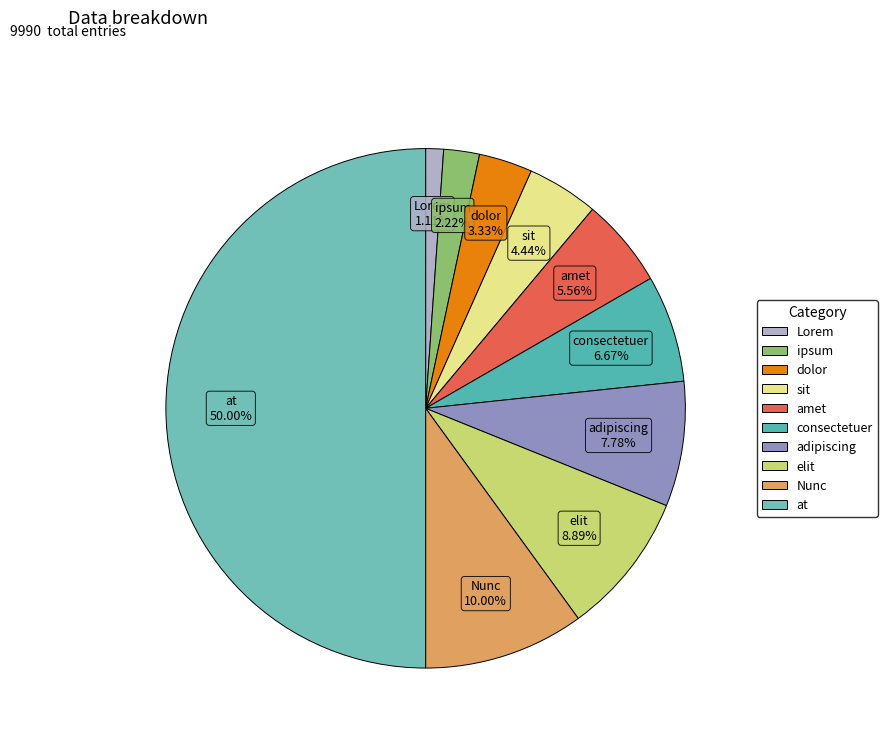

True or false: adipiscing accounts for 1% of the total.

False